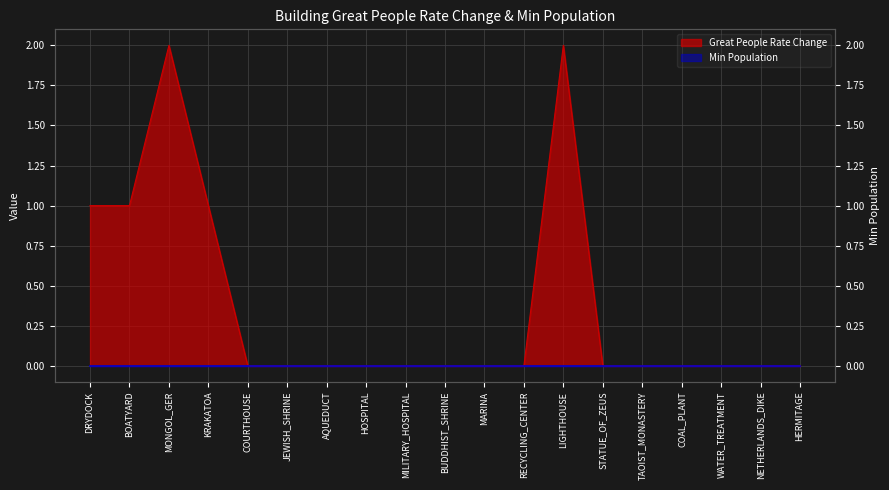

At which label is the value closest to 1?

DRYDOCK